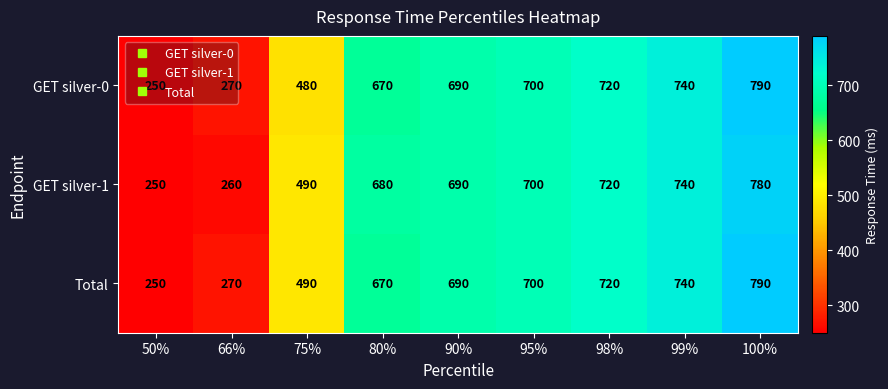

The GET silver-1 series shows 250 at 50%. True or false?

True